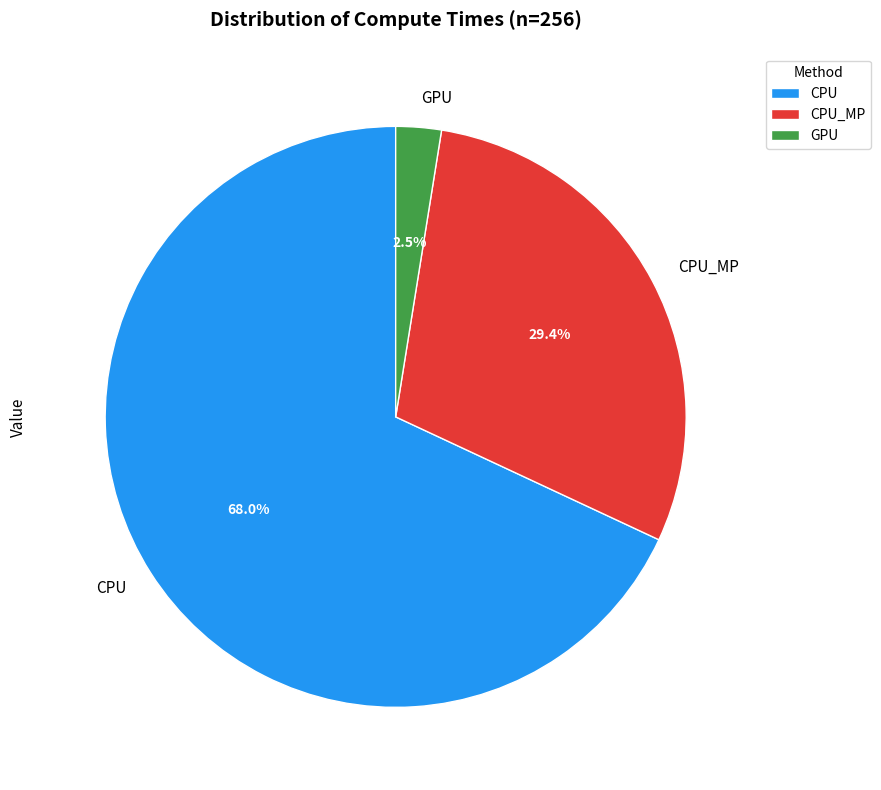

Count the number of slices in the pie.

3